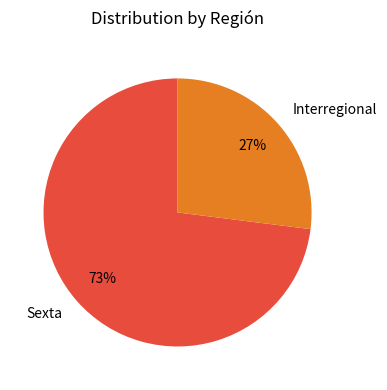

Does Interregional represent more than half of the total?

No